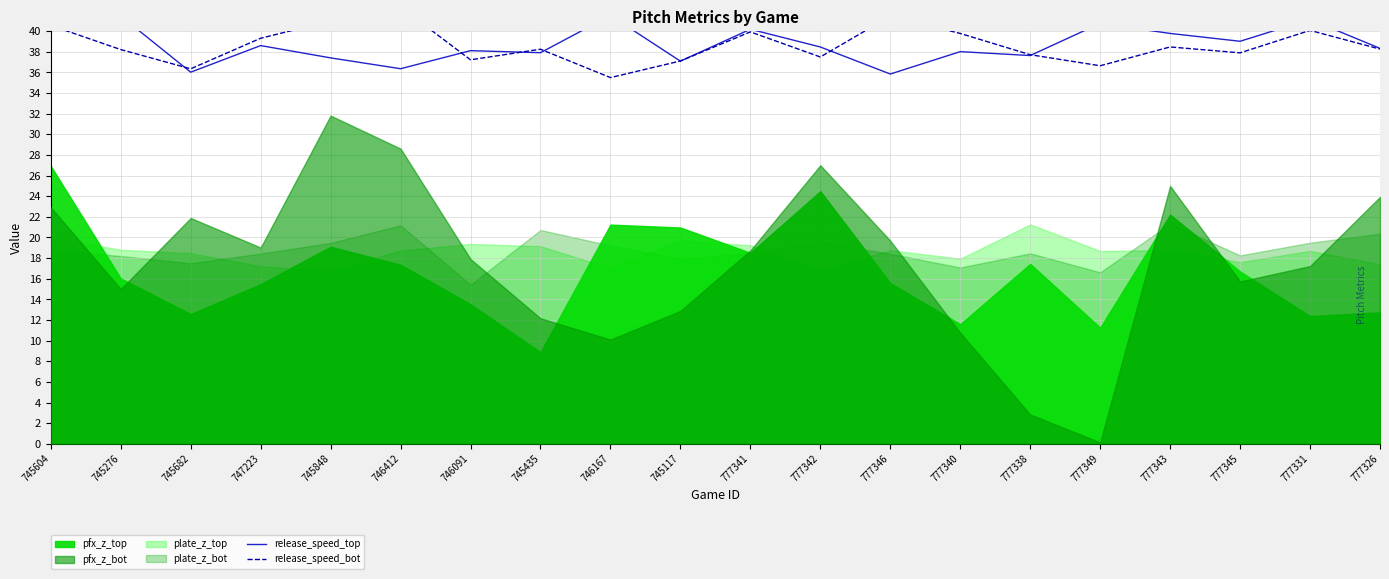

What is the sum of the release_speed_bot values at 745604 and 777326?

78.8